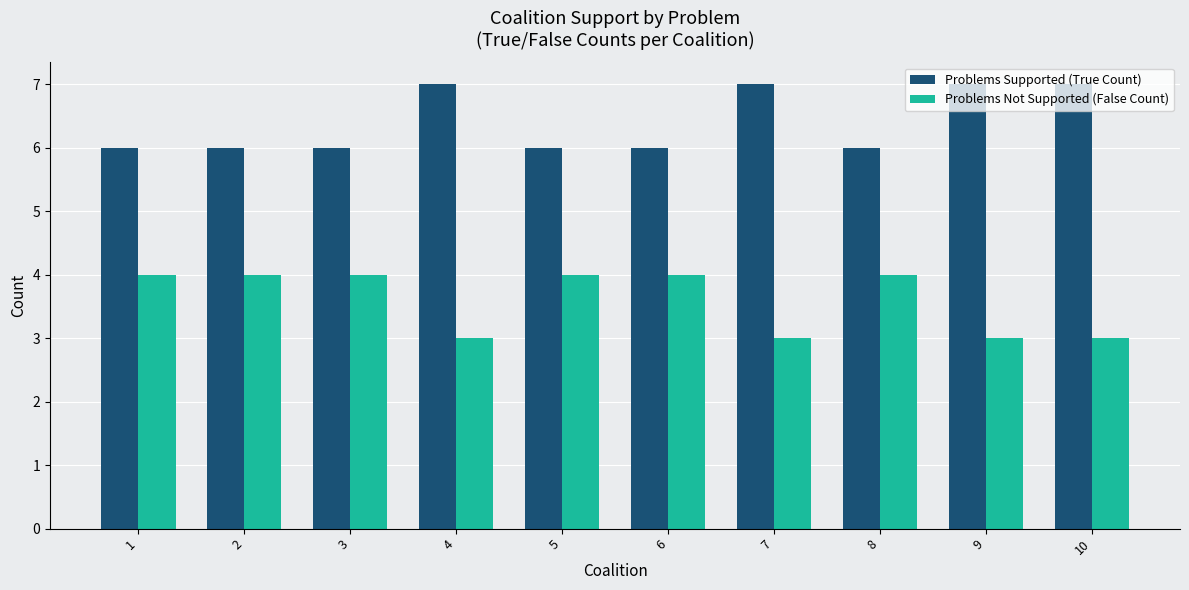

Reading left to right, transcribe all the data shown in this chart.

Problems Supported (True Count): 1=6	2=6	3=6	4=7	5=6	6=6	7=7	8=6	9=7	10=7
Problems Not Supported (False Count): 1=4	2=4	3=4	4=3	5=4	6=4	7=3	8=4	9=3	10=3